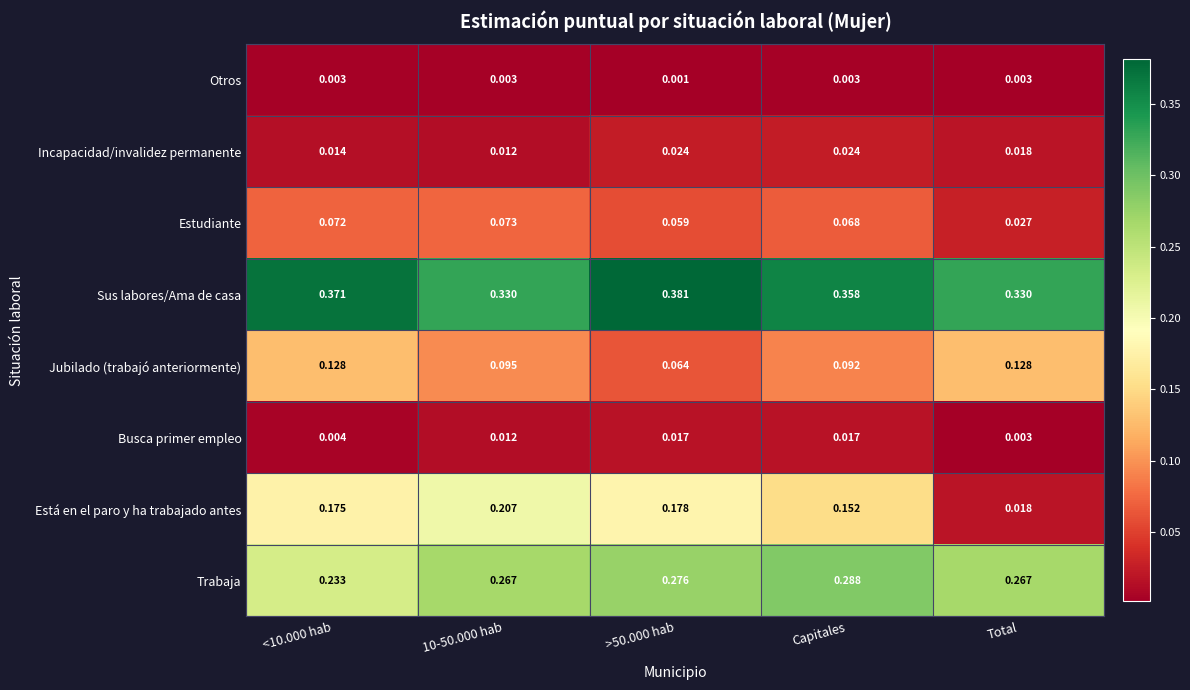

Between <10.000 hab and Total, which series saw the biggest shift?

Está en el paro y ha trabajado antes